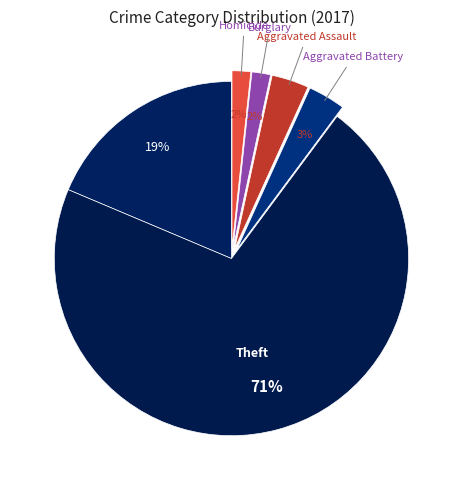

To the nearest percent, what is the average slice percentage?

14%